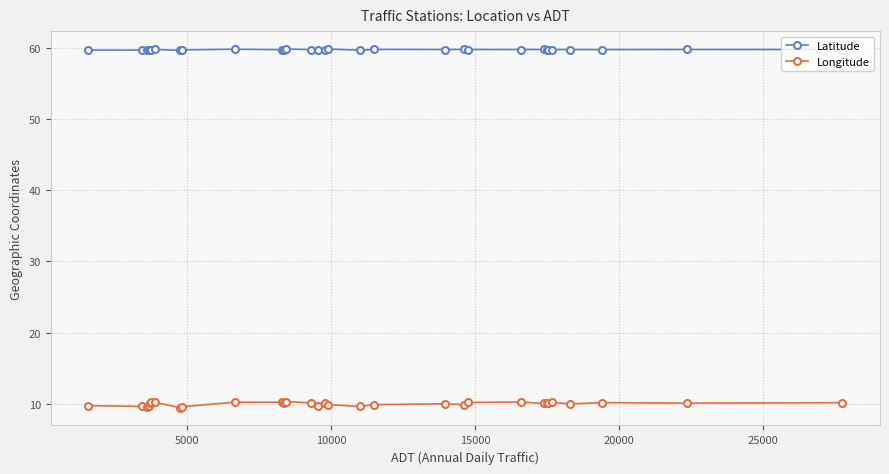

Rank the series by their average value, from highest to lowest.

Latitude, Longitude